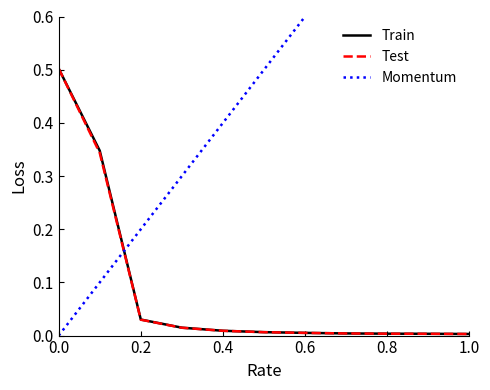

What is the maximum value shown in the chart?

1.0